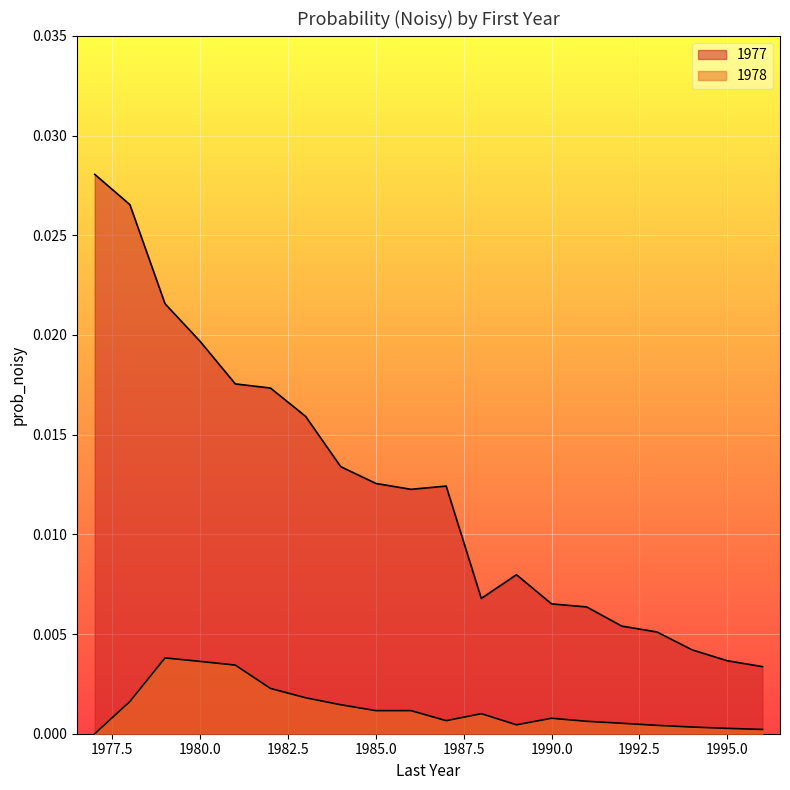

True or false: 1977 and 1978 cross at least once.

False